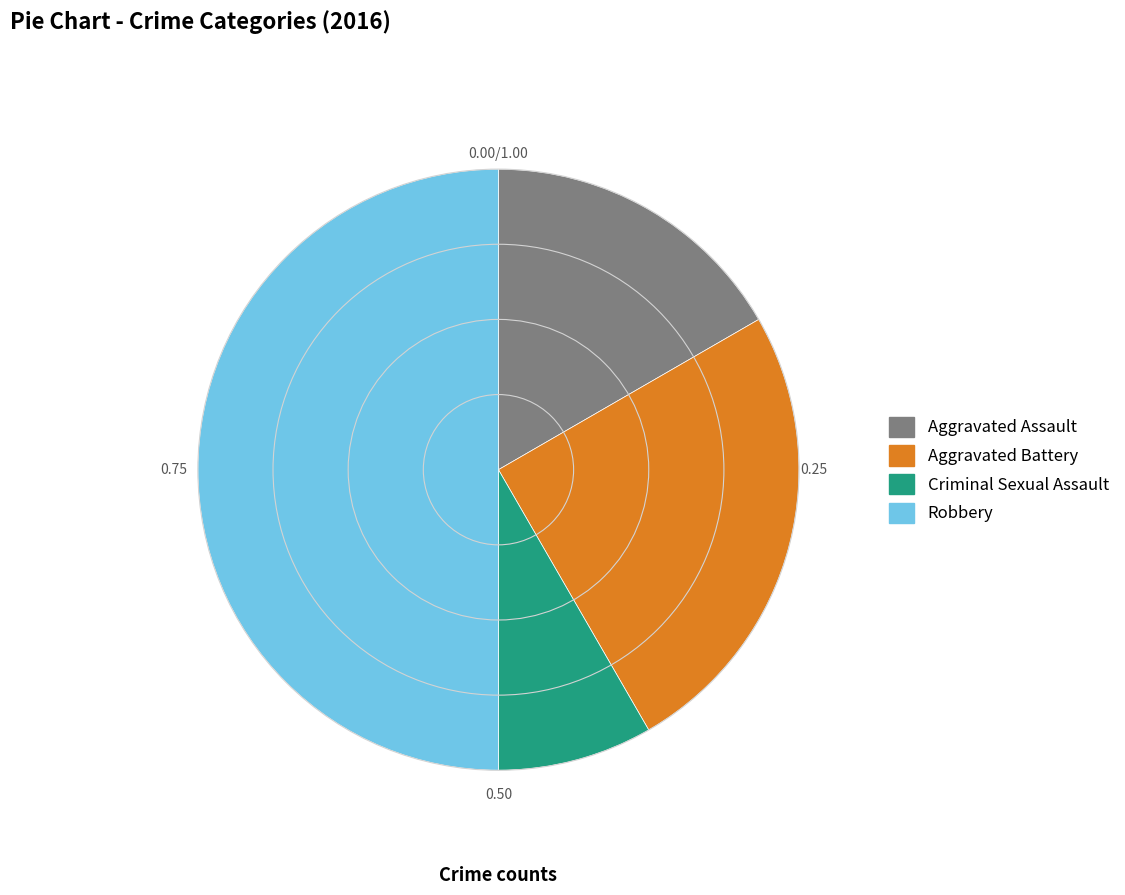

Is it true that Criminal Sexual Assault is 8% of the pie?

True